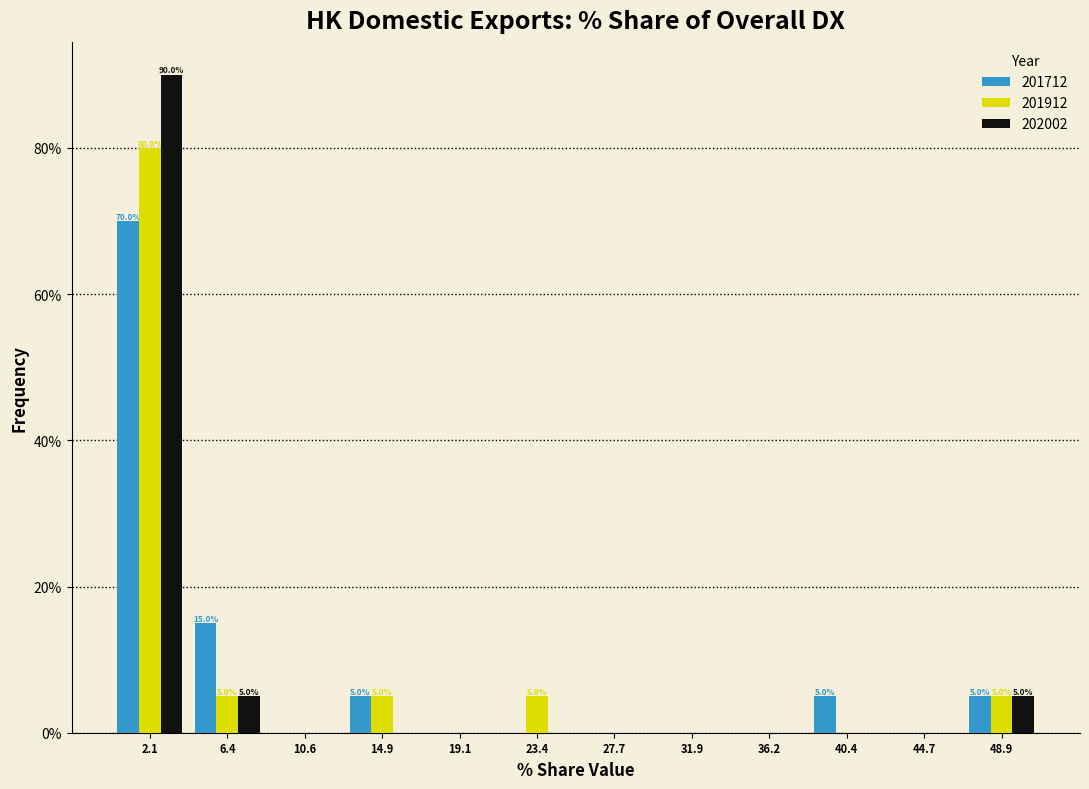

In the 201912 series, which range on the x-axis has the tallest bar?

0.0 to 4.5